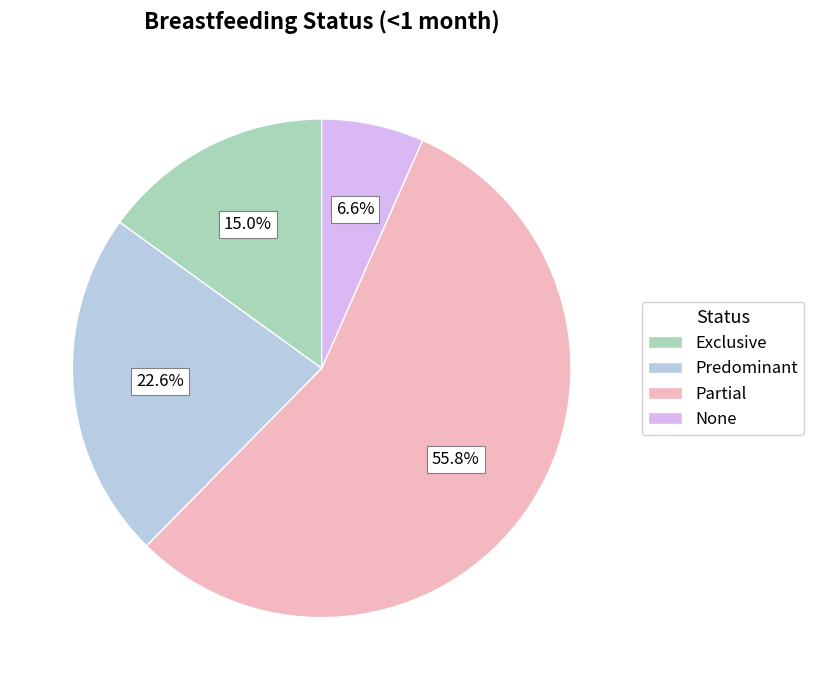

Does any single category account for the majority?

Yes